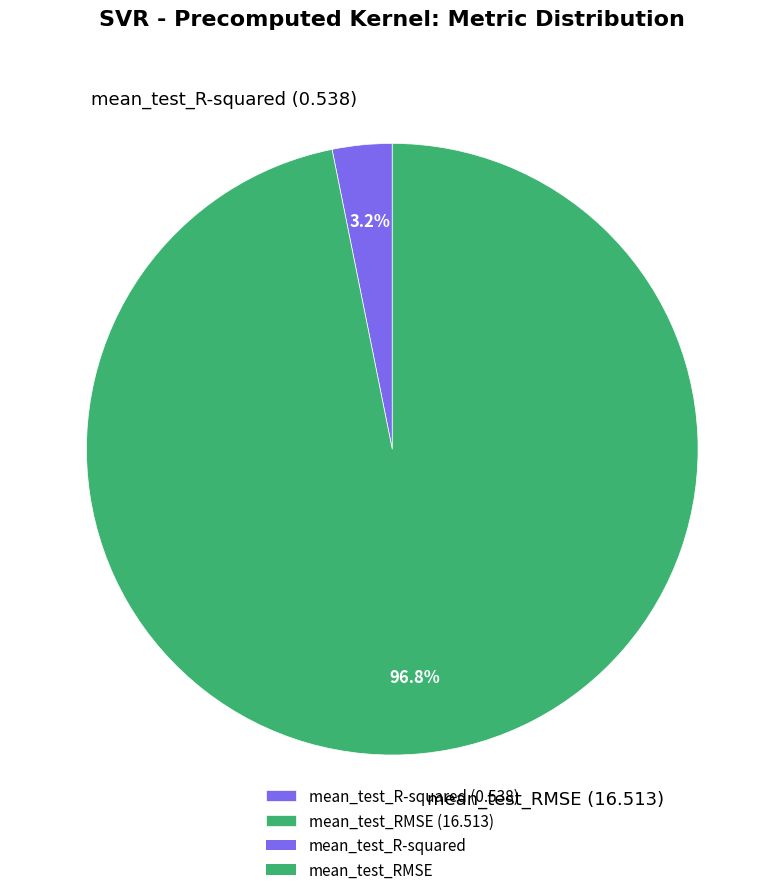

Count the number of slices in the pie.

2